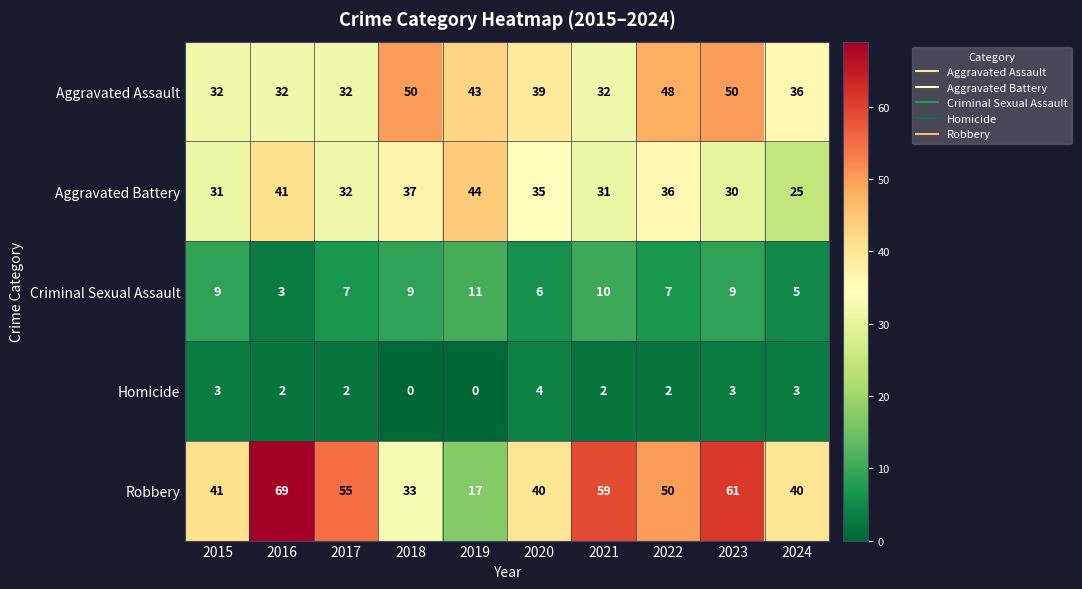

At which category does the chart reach its peak across all series?

2016